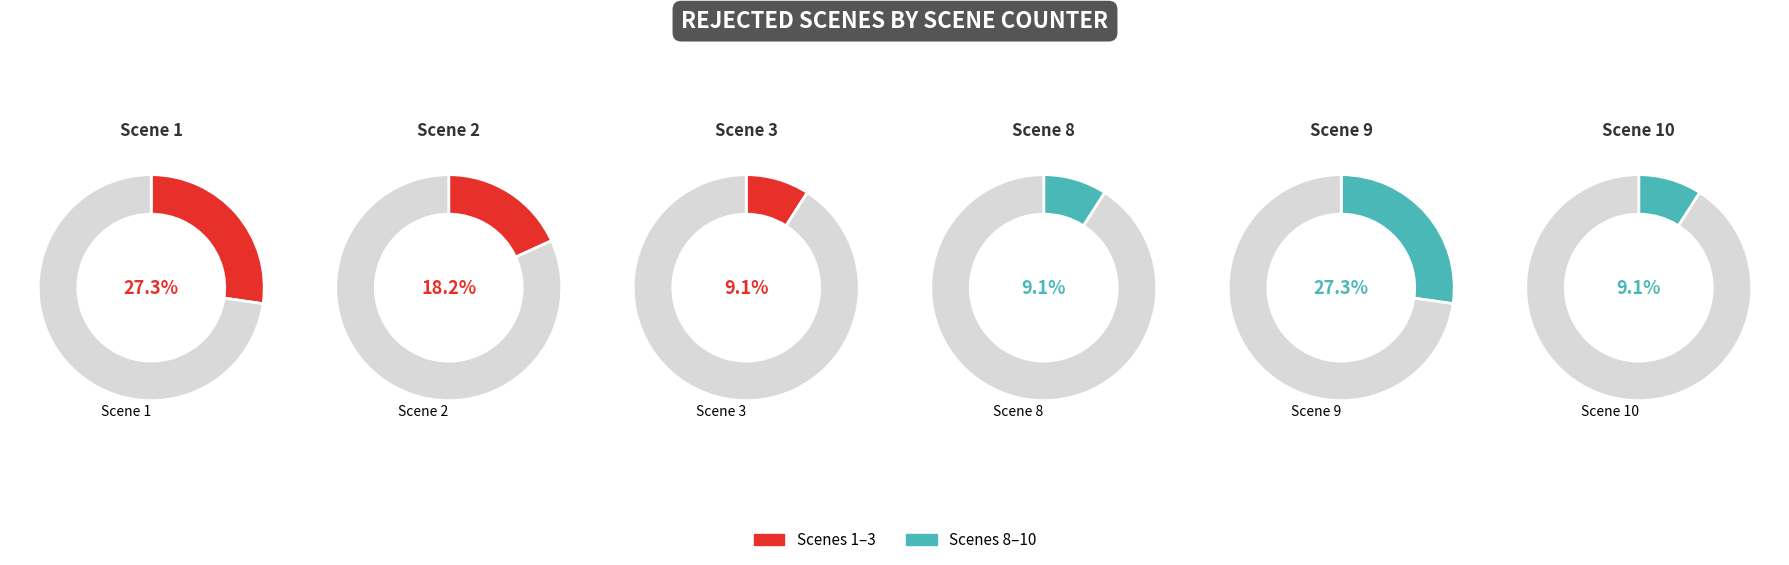

Does Scene 3 represent more than half of the total?

No